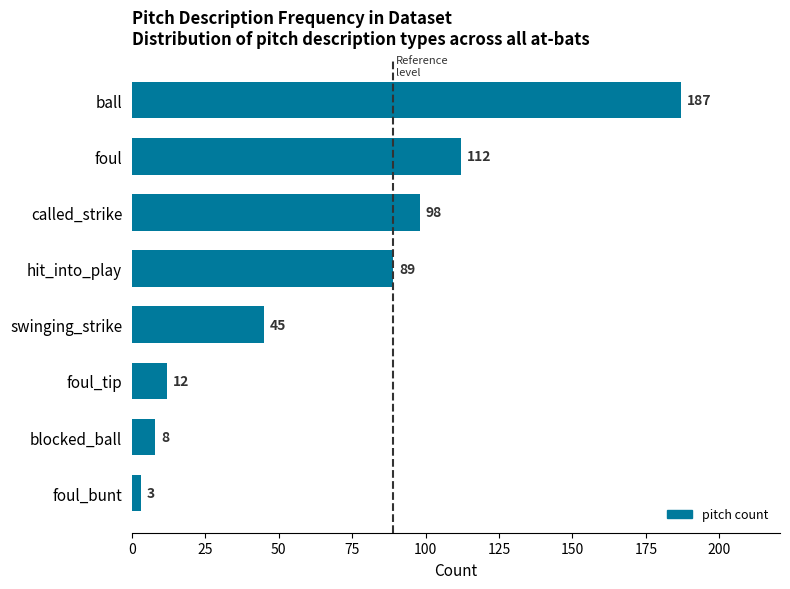

Which category has the lowest value across all series?

foul_bunt